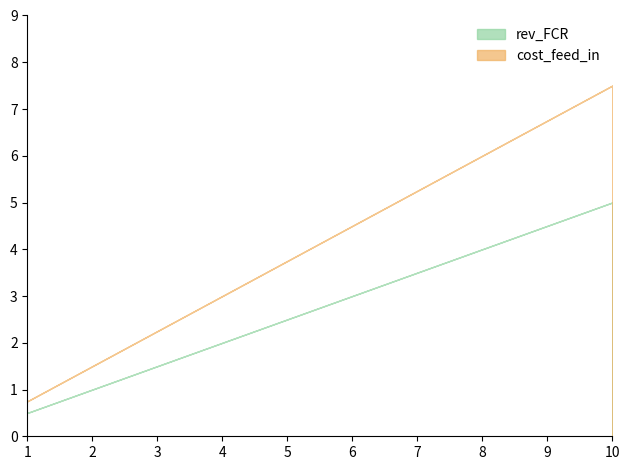

At which category is the sum across all series the highest?

10